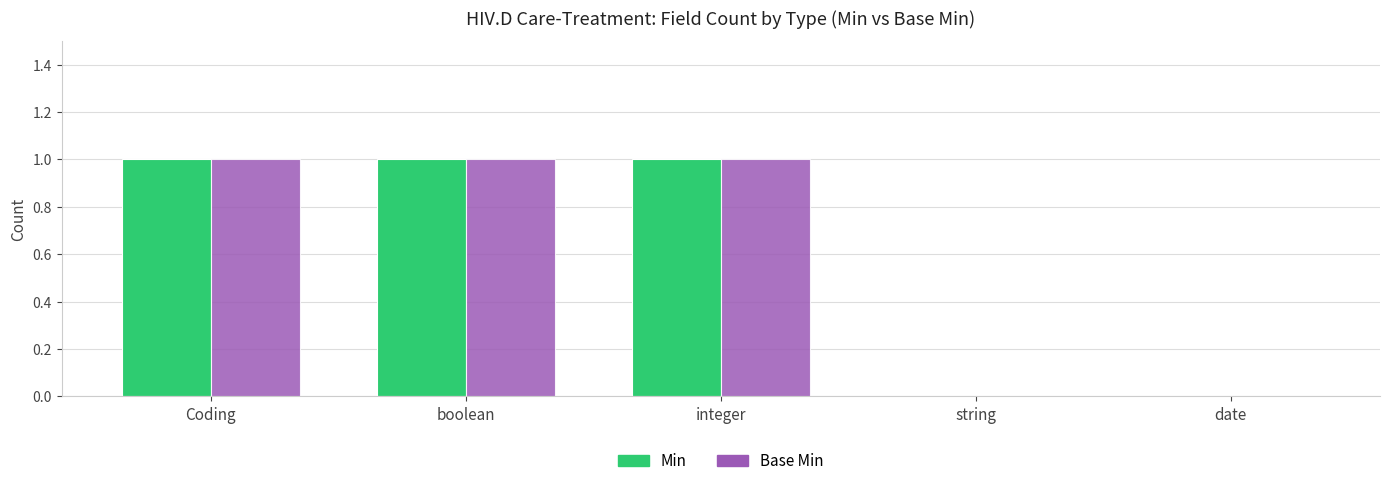

Reading left to right, extract all data points from this chart.

Min: 1	1	1	0	0
Base Min: 1	1	1	0	0